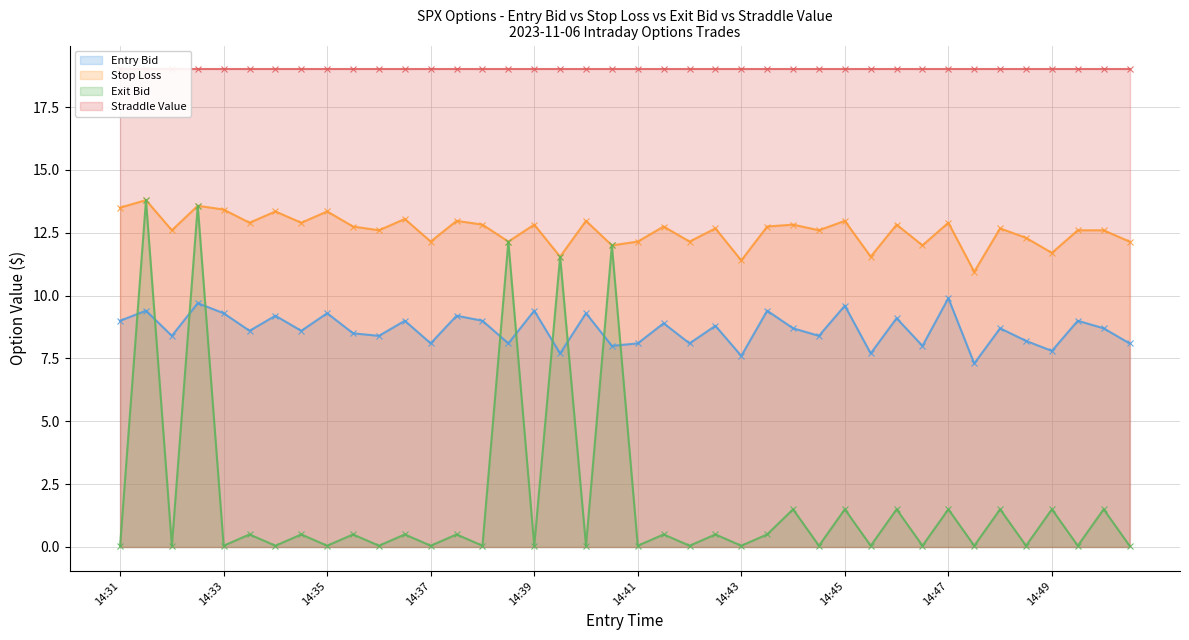

The Entry Bid series shows 8.1 at 14:37. True or false?

True